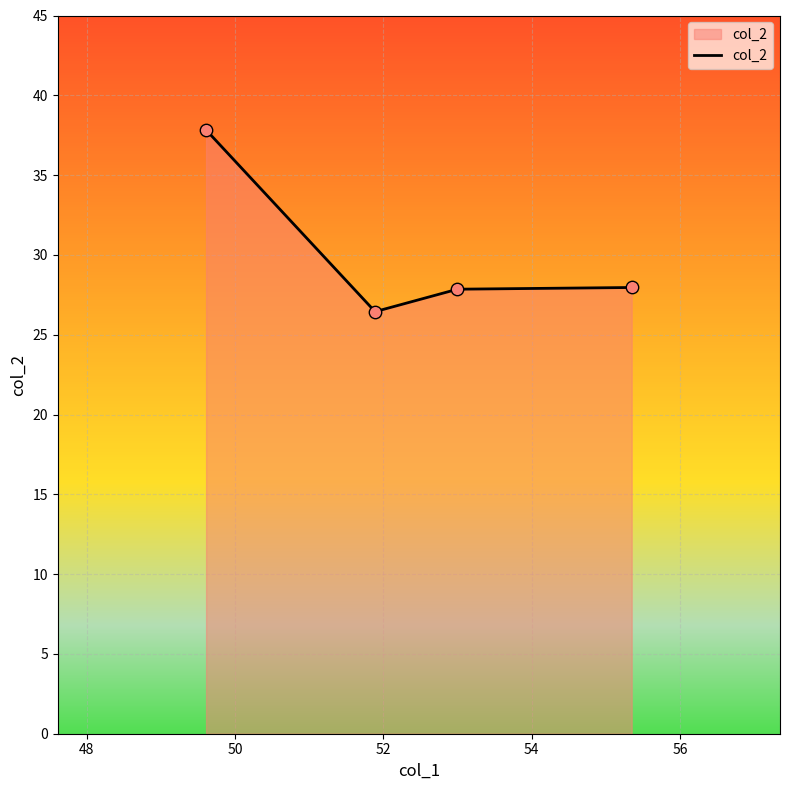

What is the difference between the maximum and minimum values?

11.4